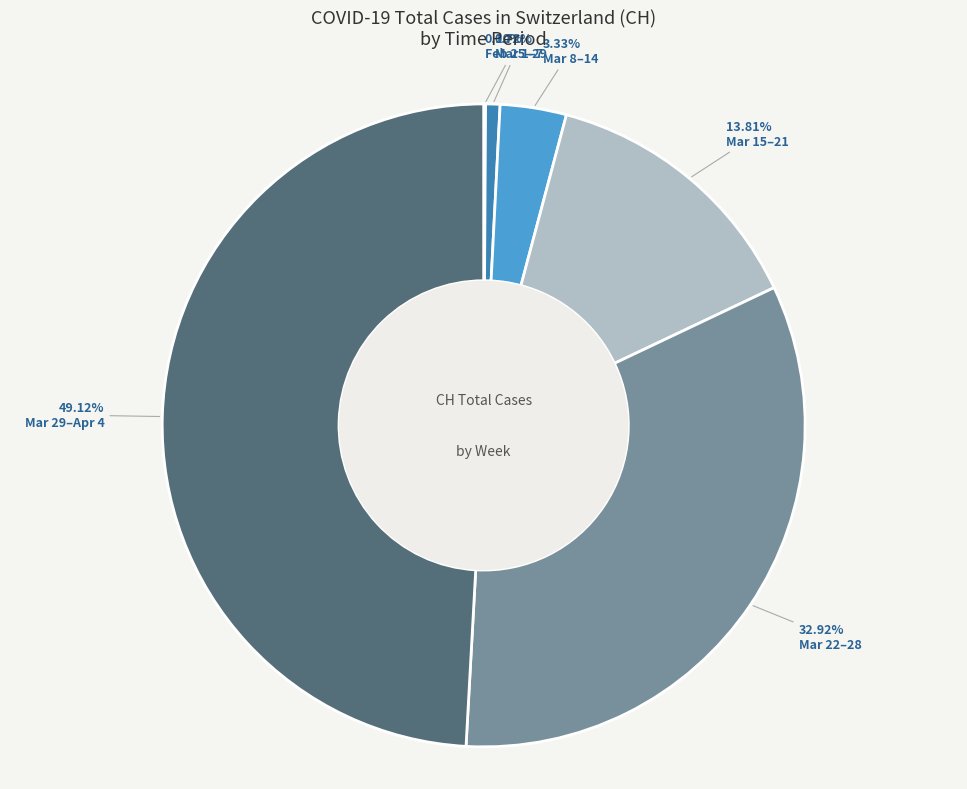

Is there any slice that represents more than half of the pie?

No